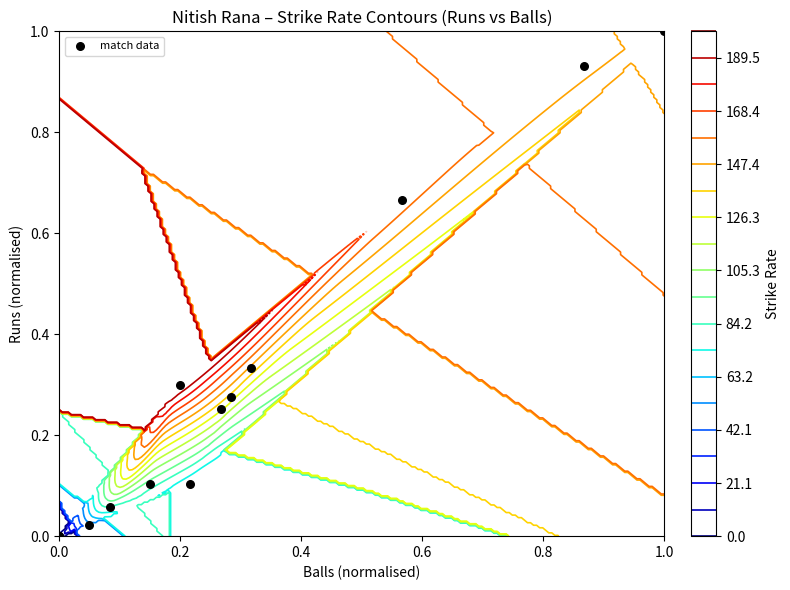

Count the number of values greater than 0.

11